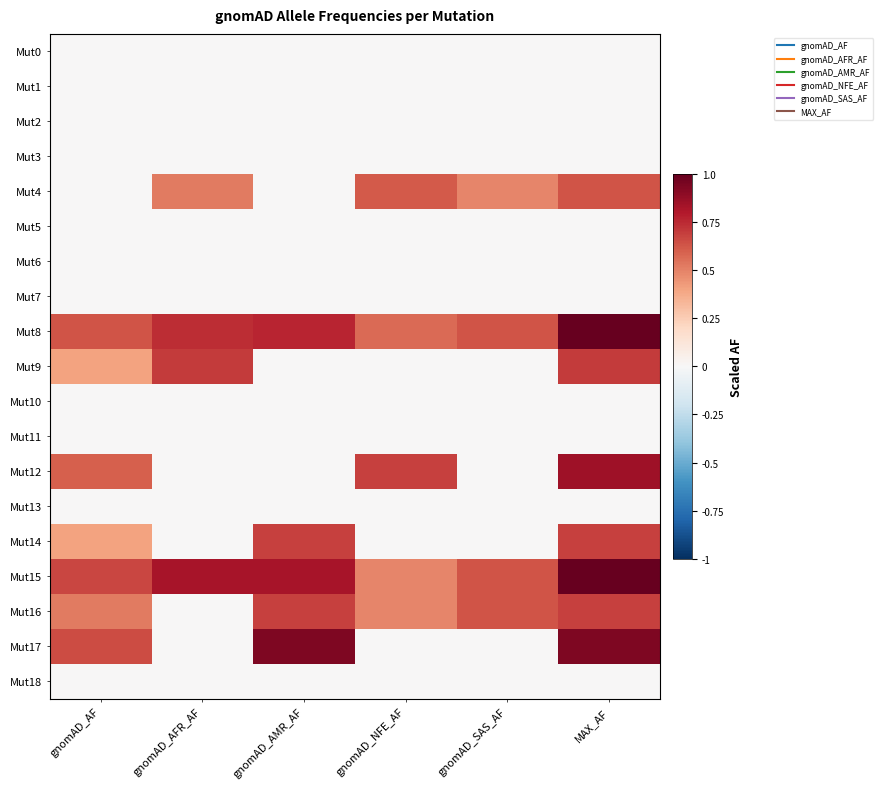

Between gnomAD_AFR_AF and MAX_AF, which is larger?

gnomAD_AFR_AF